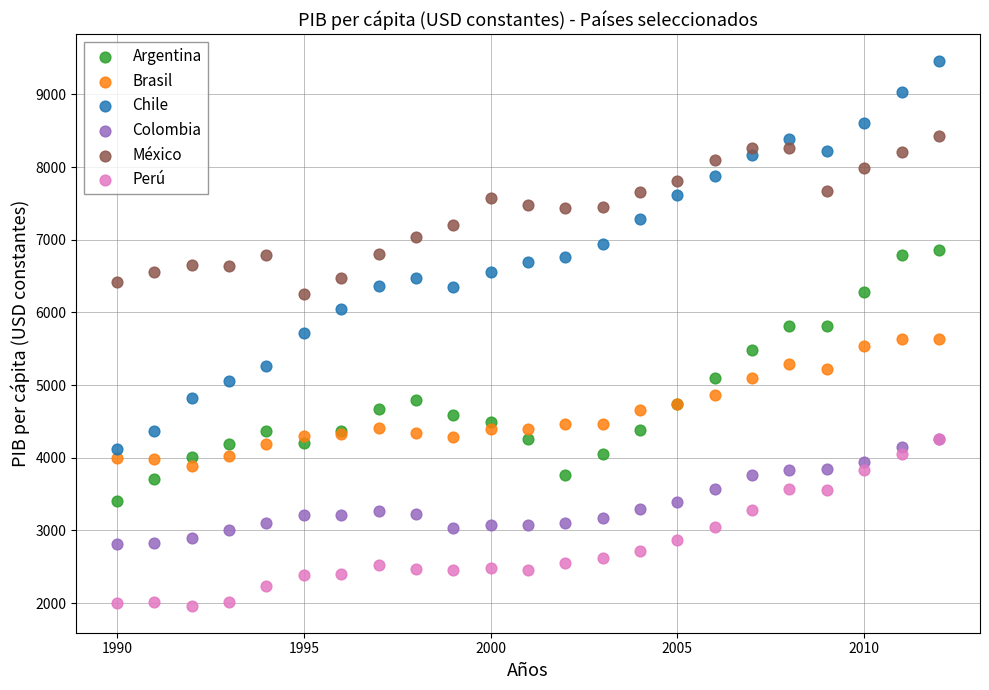

Which series contains the lowest Y value?

Perú